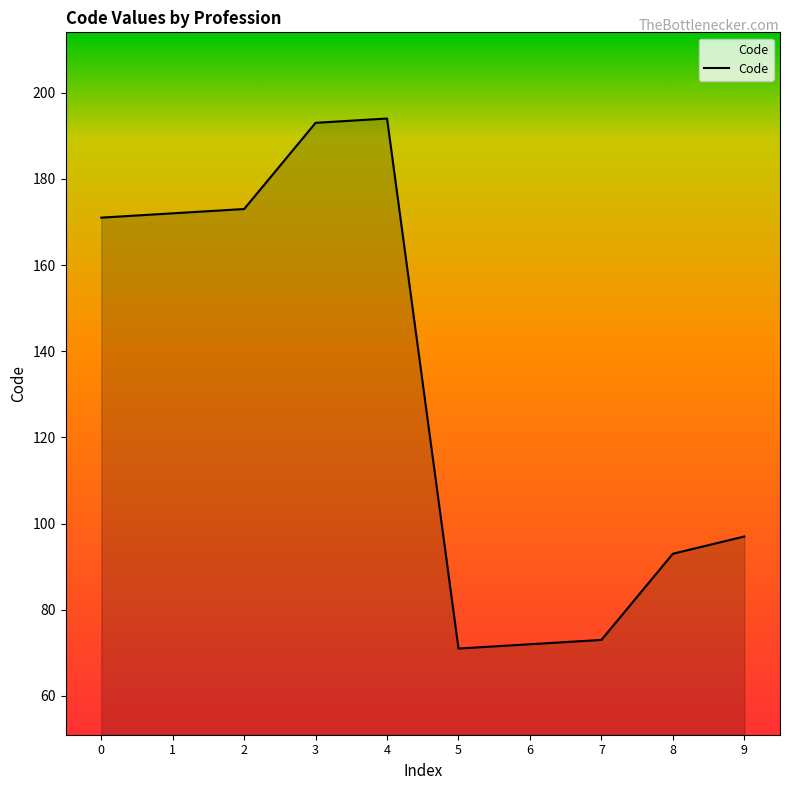

What is the ratio of the value at 2 to the value at 4?

0.9